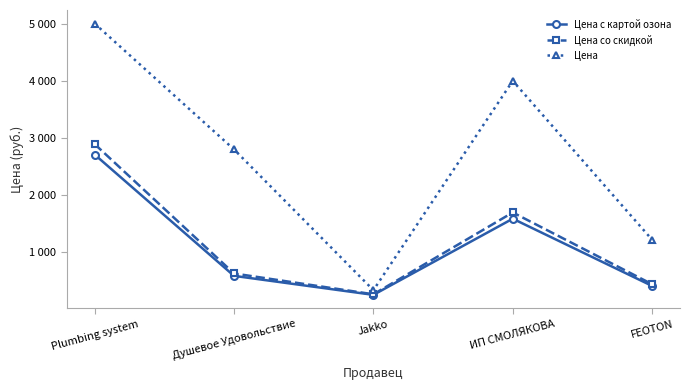

Count the Цена values in the range 1221 to 3999.

3